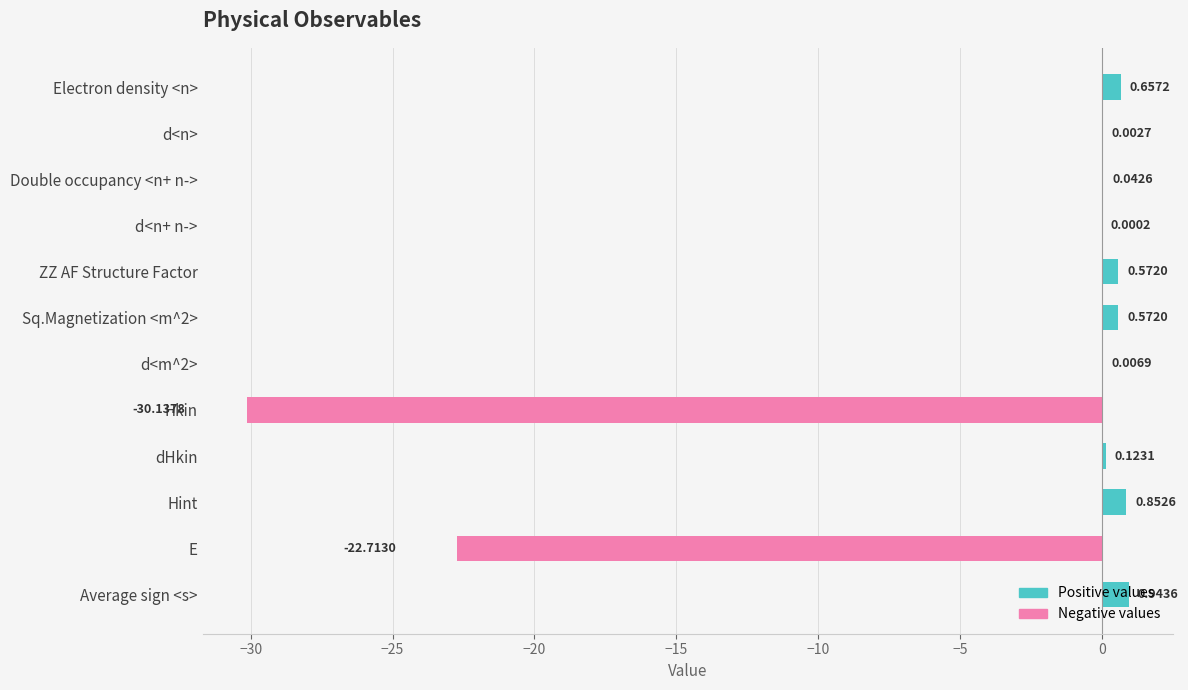

How many categories are shown in the chart?

12